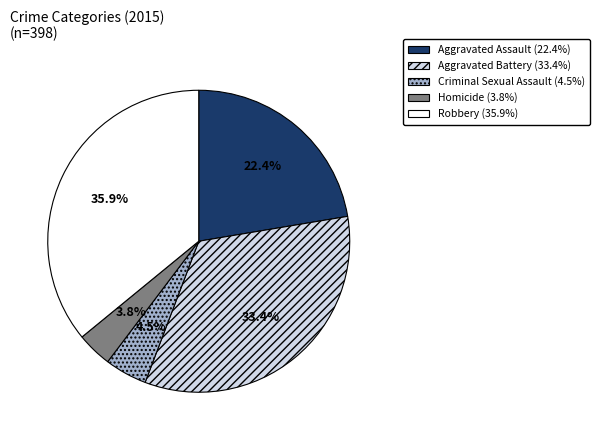

Is it true that Homicide is 19% of the pie?

False